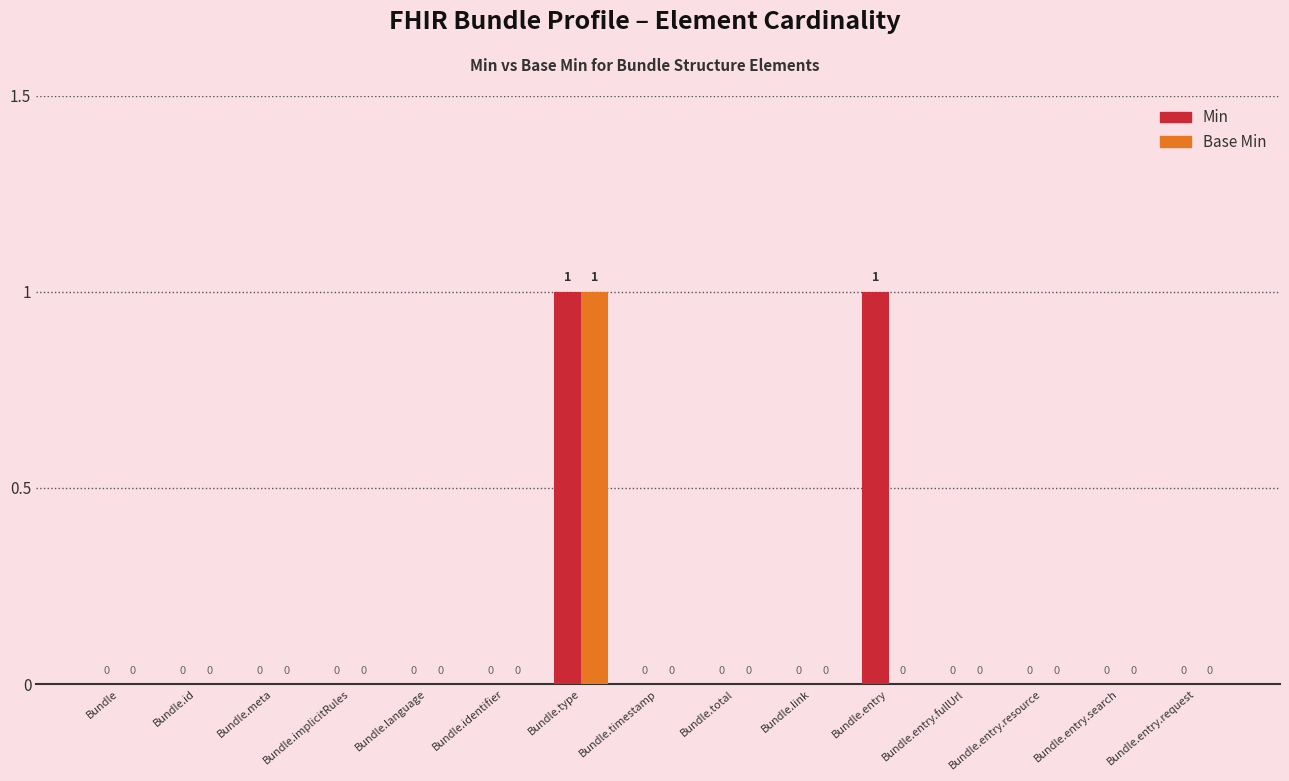

True or false: Min has a value of 0 at Bundle.entry.resource.

True